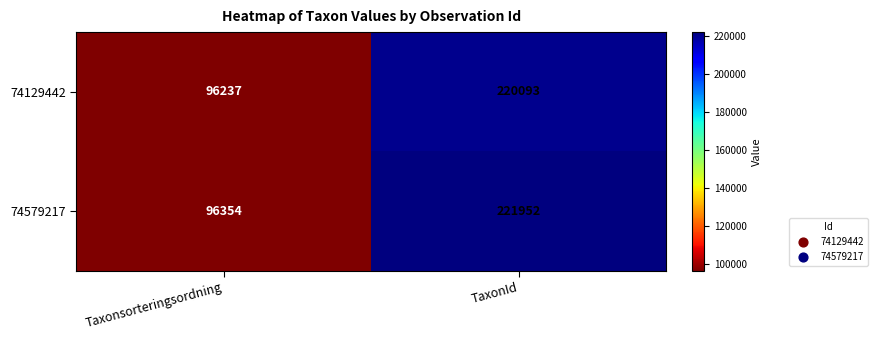

Read the 74579217 value at Taxonsorteringsordning, to the nearest 100.

96400